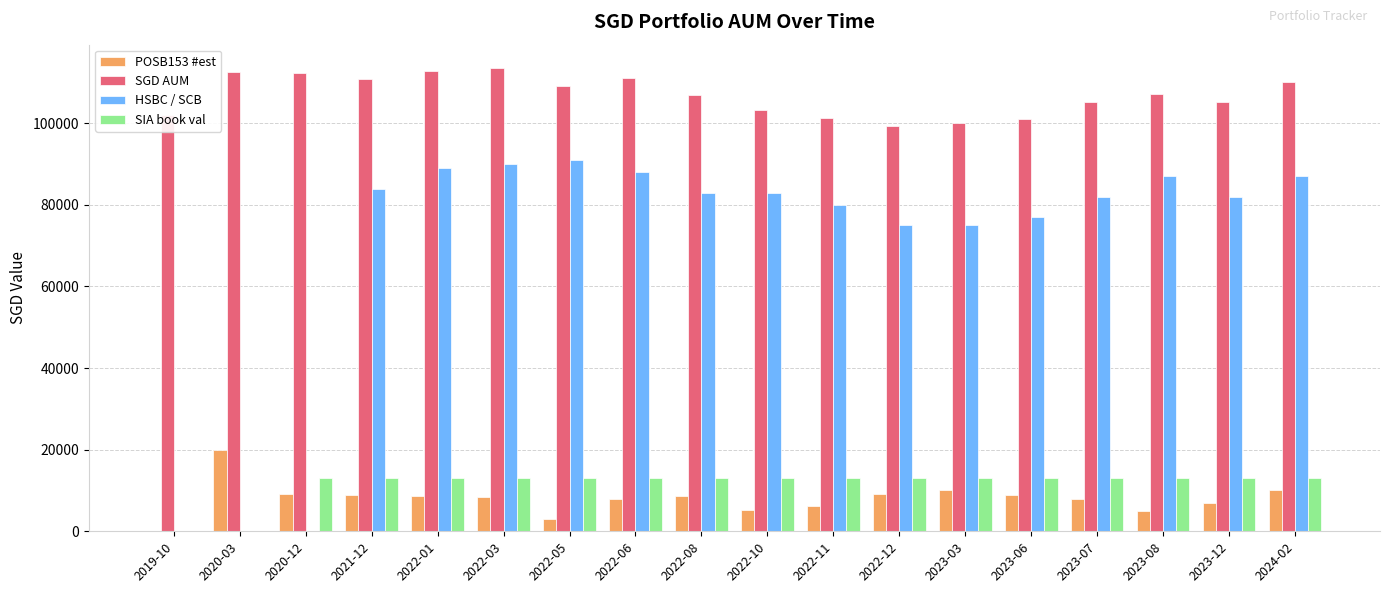

The HSBC / SCB series shows 33660.4 at 2019-10. True or false?

False